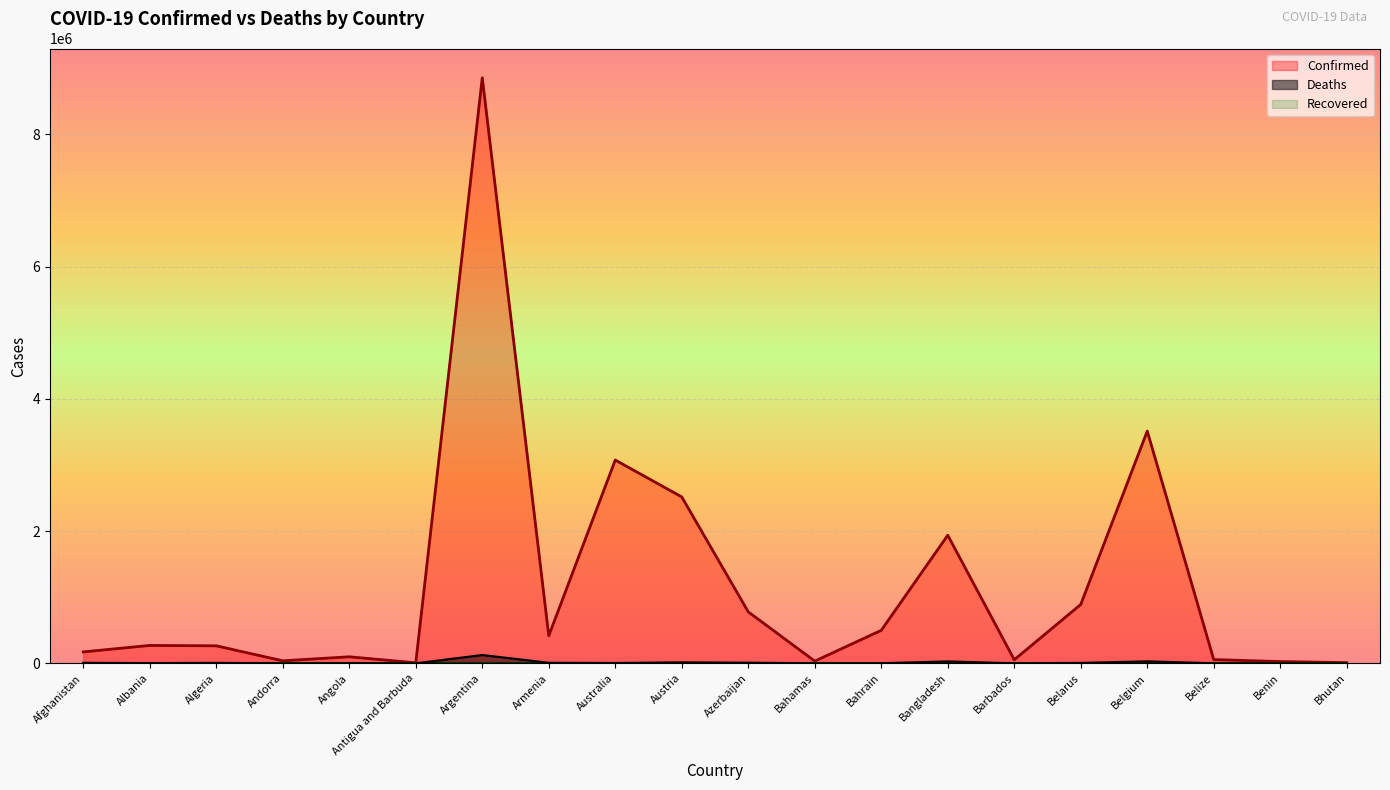

What is the greatest value displayed?

8855624